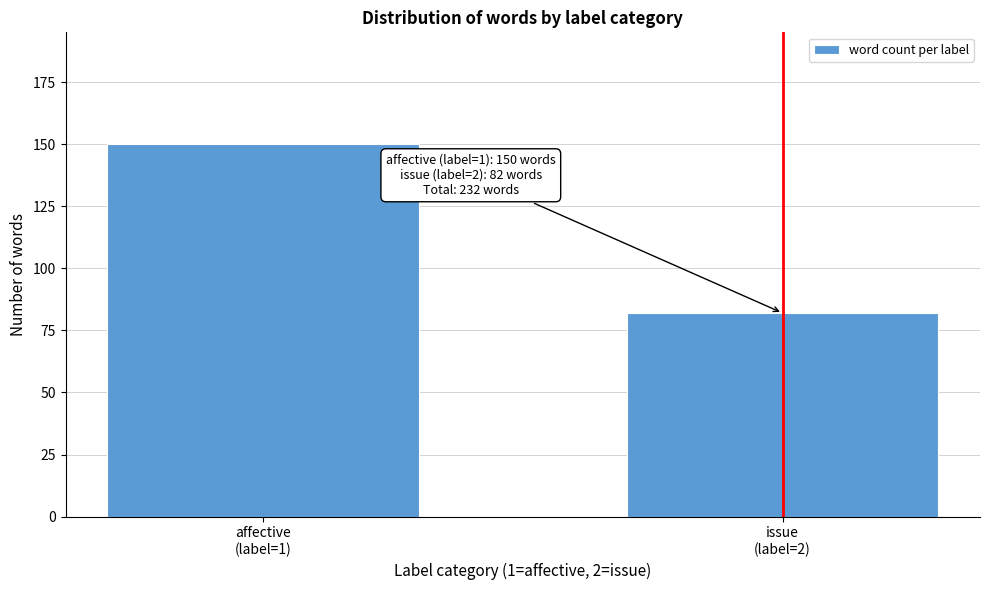

Reading right to left, transcribe all the data shown in this chart.

82	150